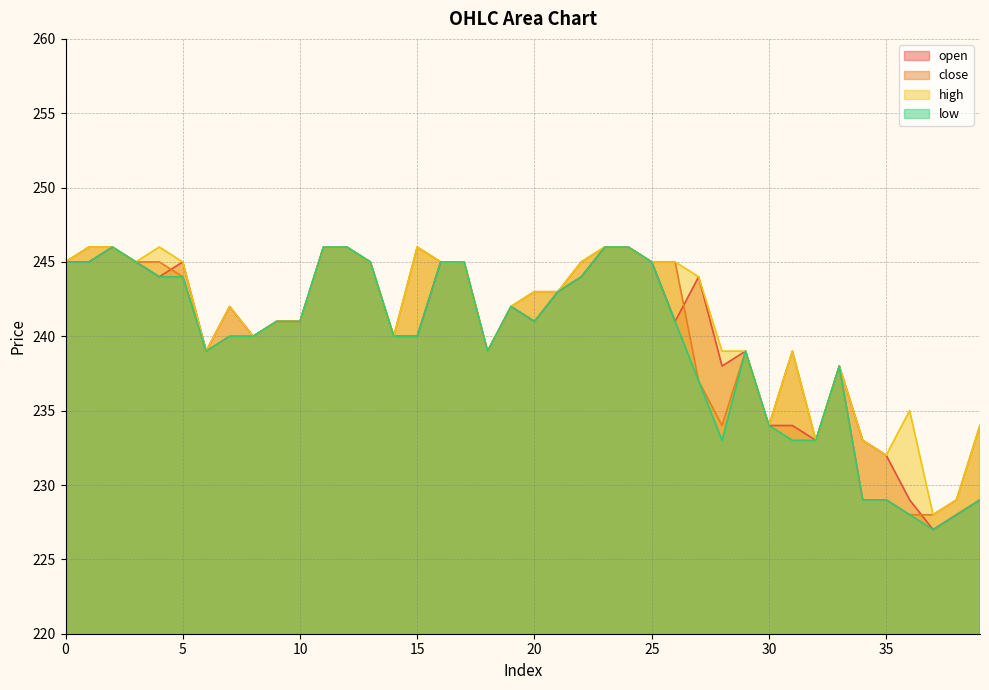

True or false: low and open intersect in this chart.

False